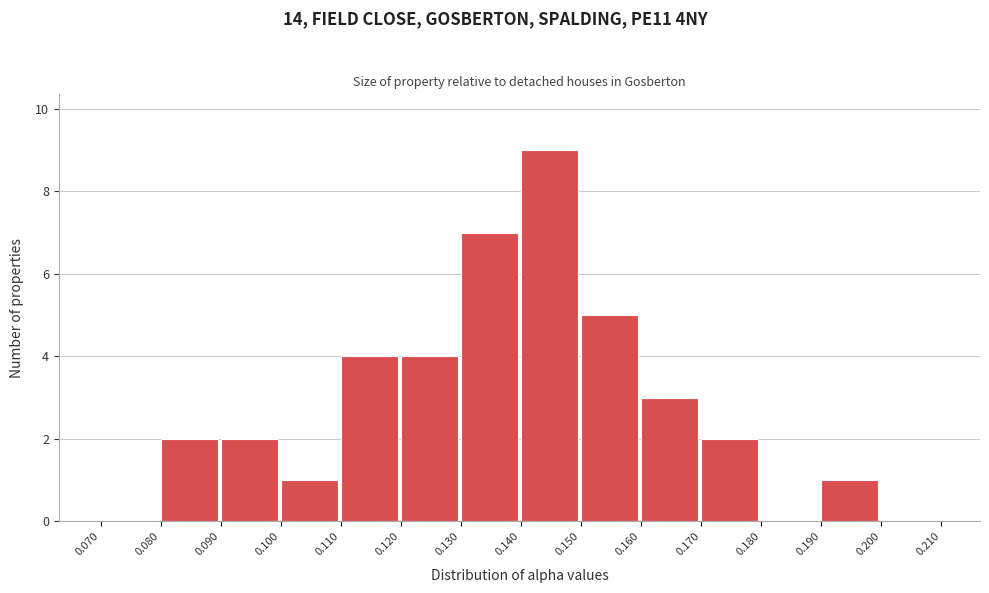

Reading left to right, list every bar in this chart as the range it spans on the x-axis followed by its height. The values are not printed on the chart, so give them approximately, as read against the axis.

0.070 to 0.080: 0
0.080 to 0.090: 2
0.090 to 0.100: 2
0.100 to 0.110: 1
0.110 to 0.120: 4
0.120 to 0.130: 4
0.130 to 0.140: 7
0.140 to 0.150: 9
0.150 to 0.160: 5
0.160 to 0.170: 3
0.170 to 0.180: 2
0.180 to 0.190: 0
0.190 to 0.200: 1
0.200 to 0.210: 0